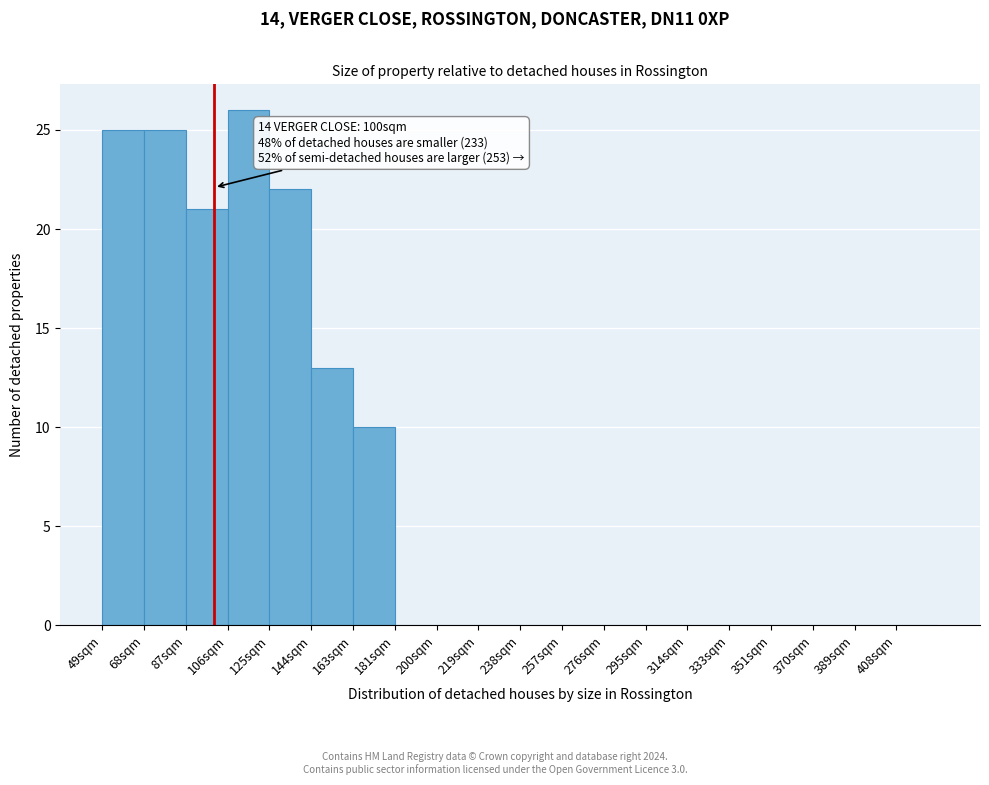

Over which range of the x-axis is the bar tallest?

106 to 125